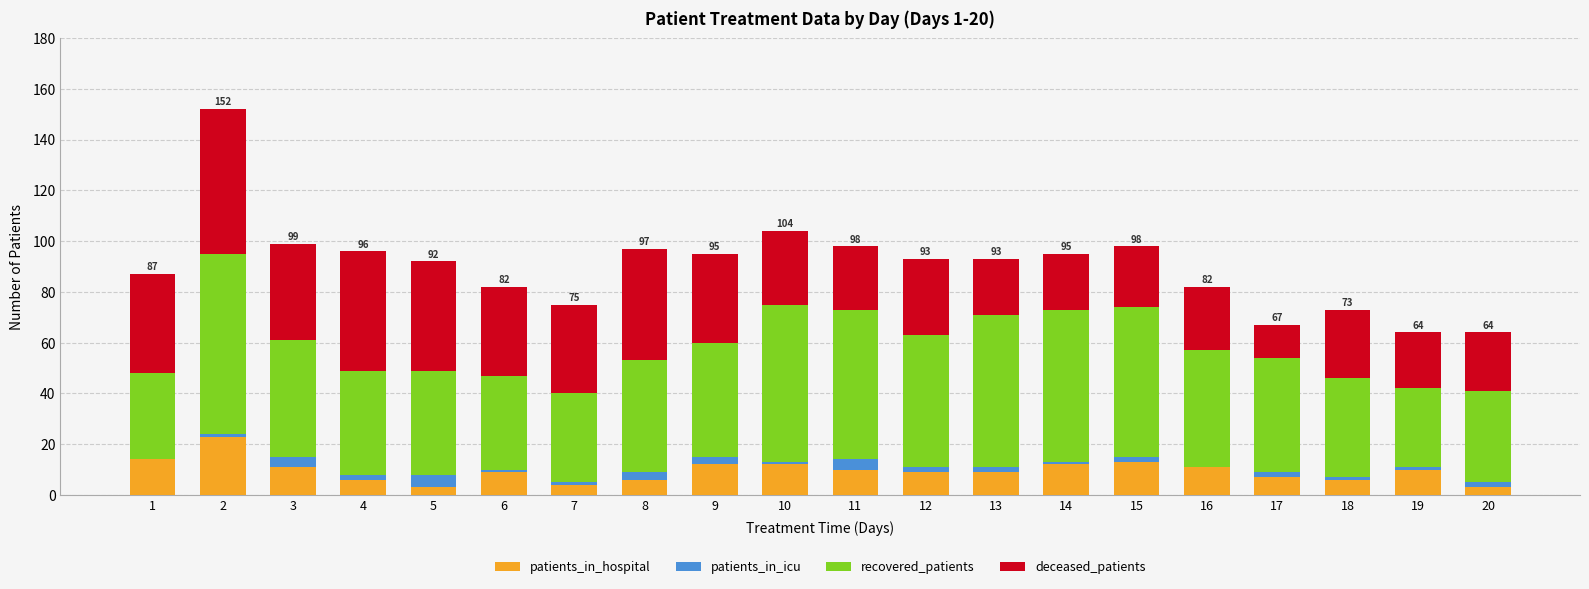

True or false: patients_in_hospital has a value of 7 at 17.

True